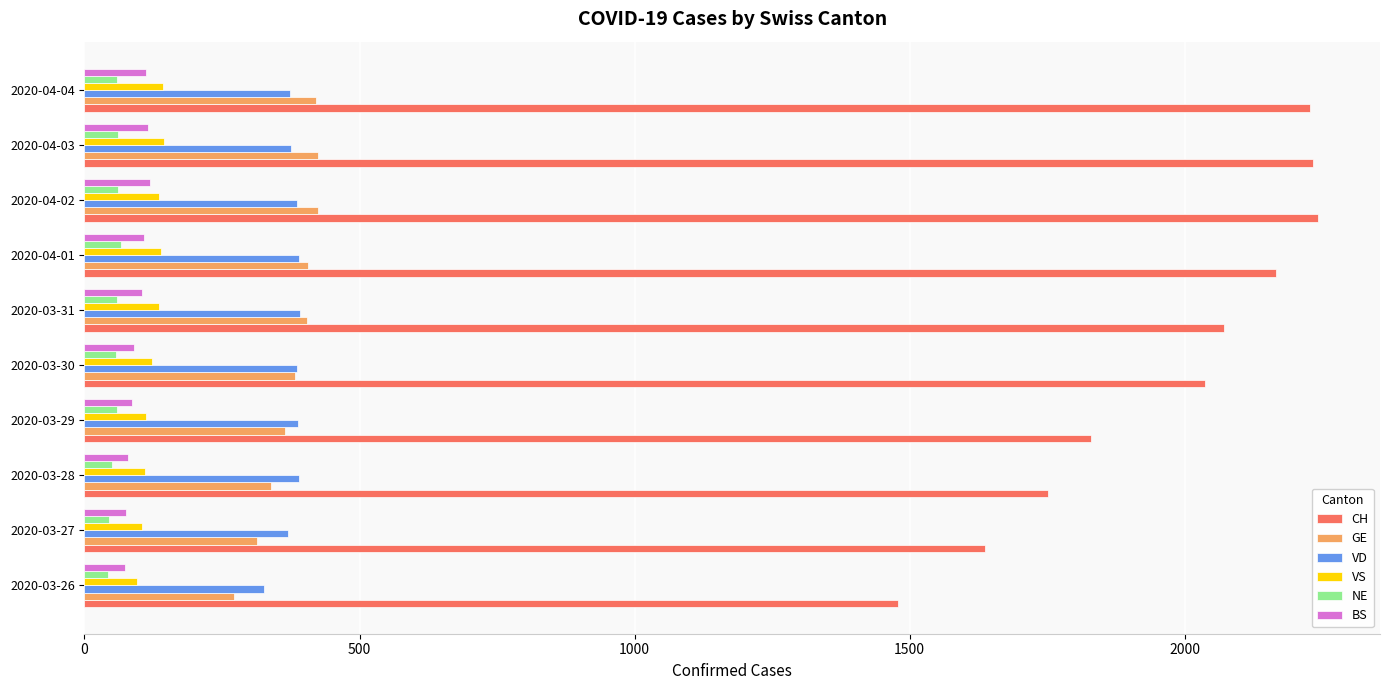

Where is CH nearest to the value 1861?

2020-03-29